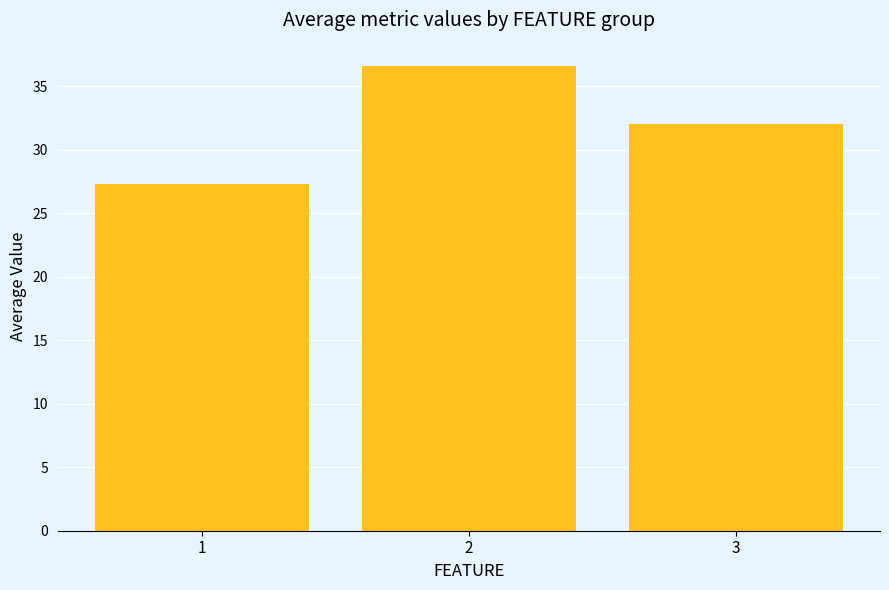

True or false: the data shows 25.5 at 2.

False